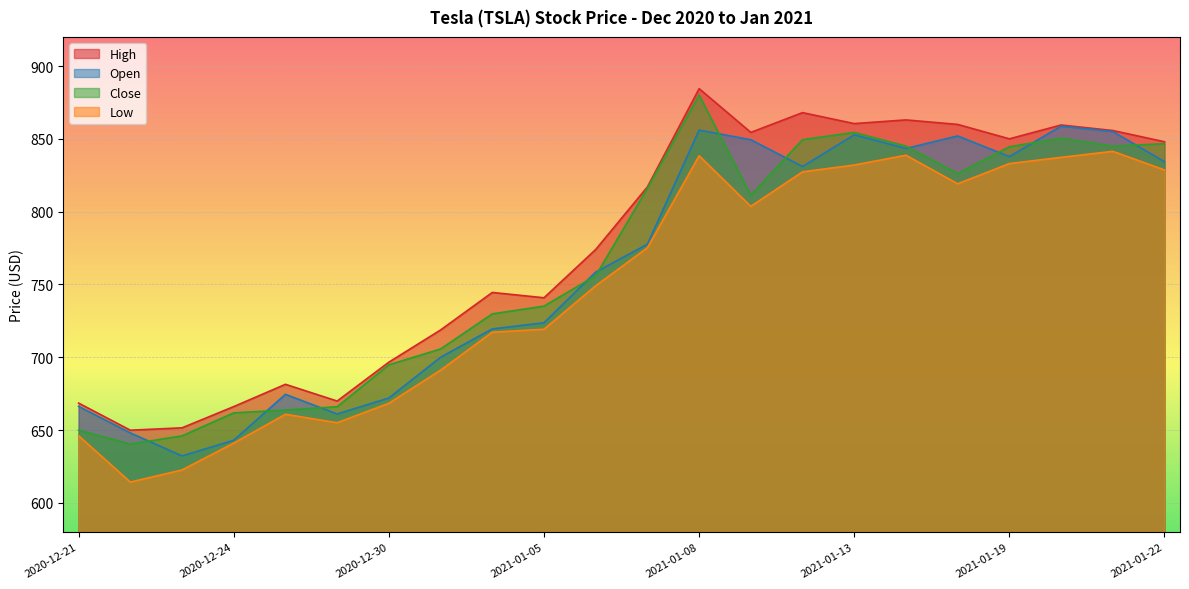

Is it true that Close equals 1087.9 at 2020-12-22?

False